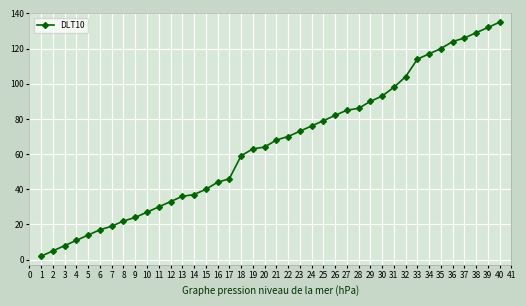

Which label corresponds to the largest value in the chart?

40